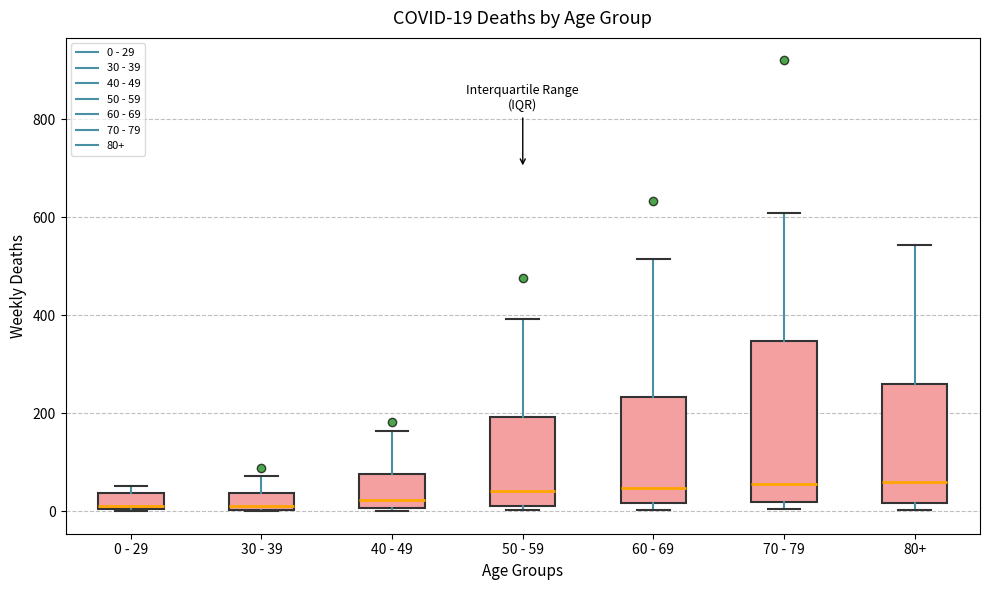

Comparing the boxes themselves (not the whiskers), which one is the tallest?

70 - 79